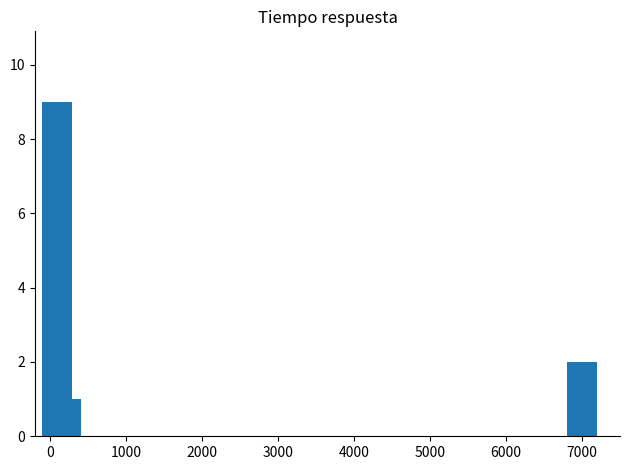

What is the average value?

2